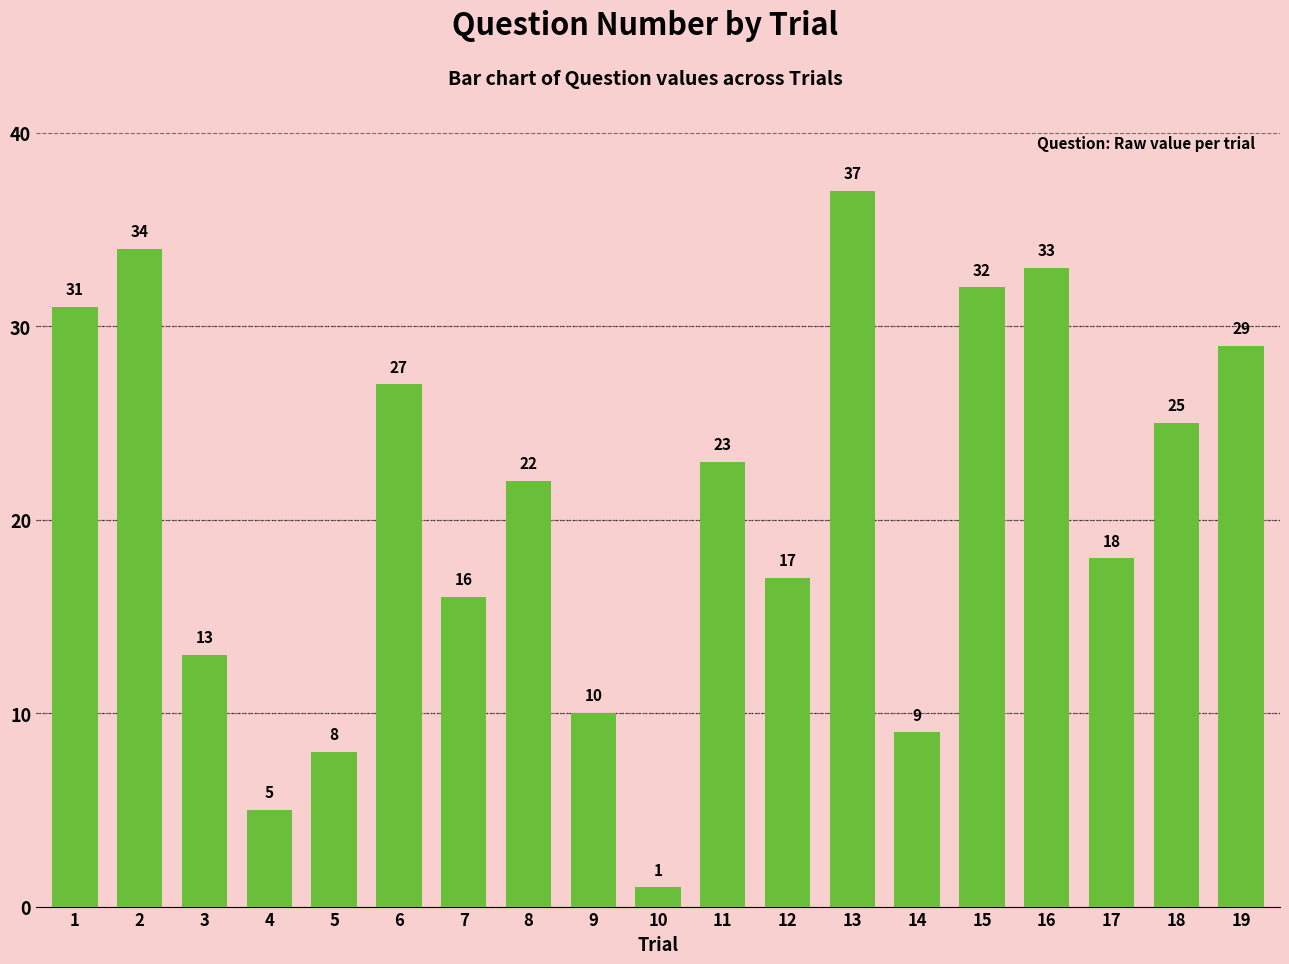

Reading left to right, what are all the values shown in this chart?

1=31	2=34	3=13	4=5	5=8	6=27	7=16	8=22	9=10	10=1	11=23	12=17	13=37	14=9	15=32	16=33	17=18	18=25	19=29